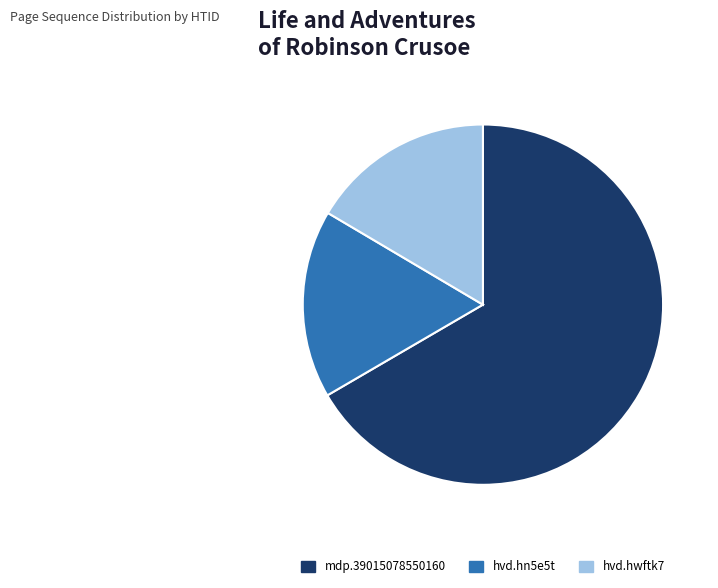

True or false: mdp.39015078550160 accounts for 67% of the total.

True